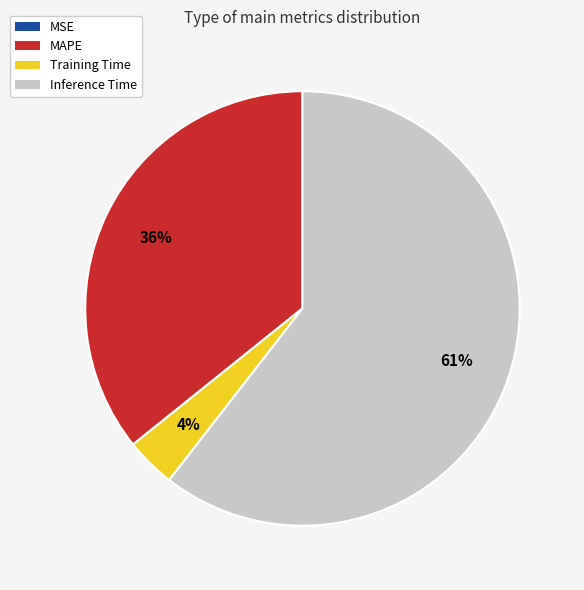

Does Training Time account for over 50% of the chart?

No